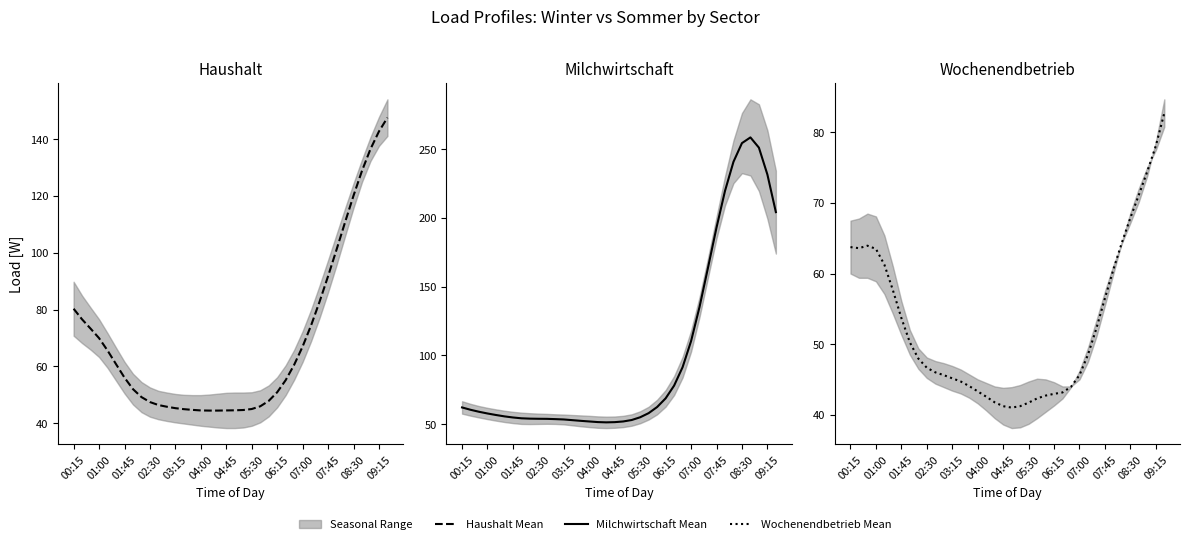

What is the difference between the Mean Wochenendbetrieb values at 32 and 30?

7.9